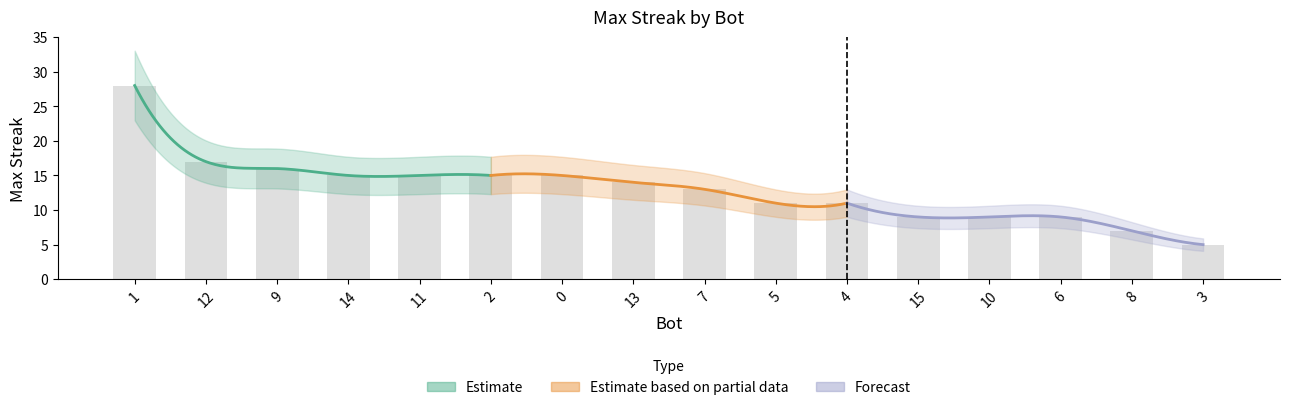

What position from the left is 3?

16